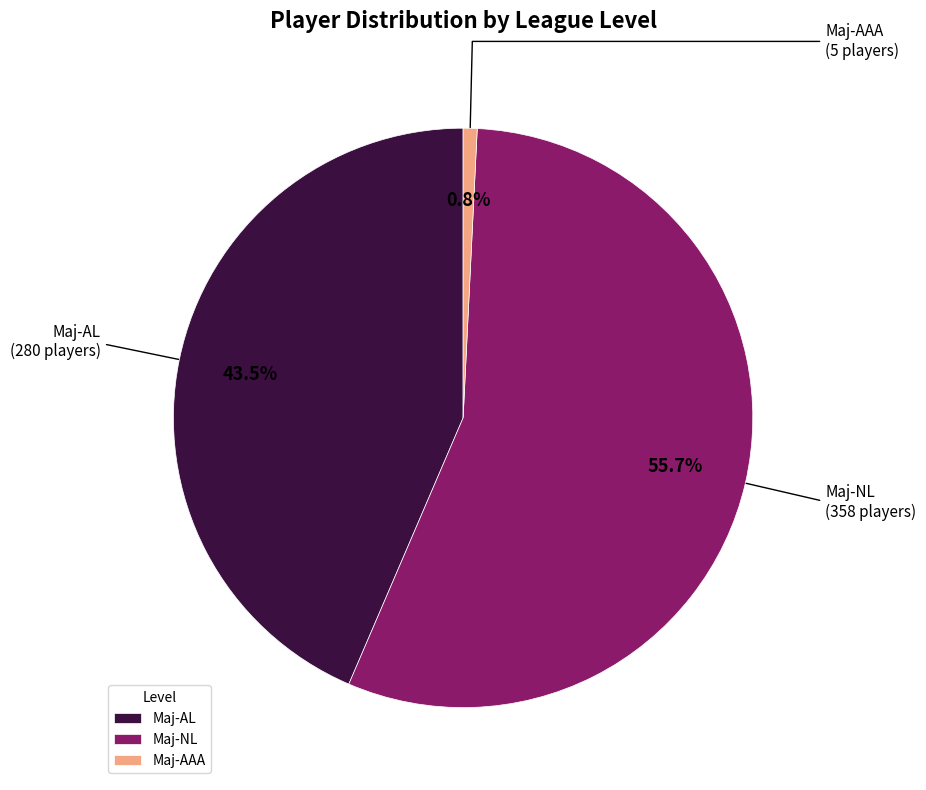

Does any single category account for the majority?

Yes